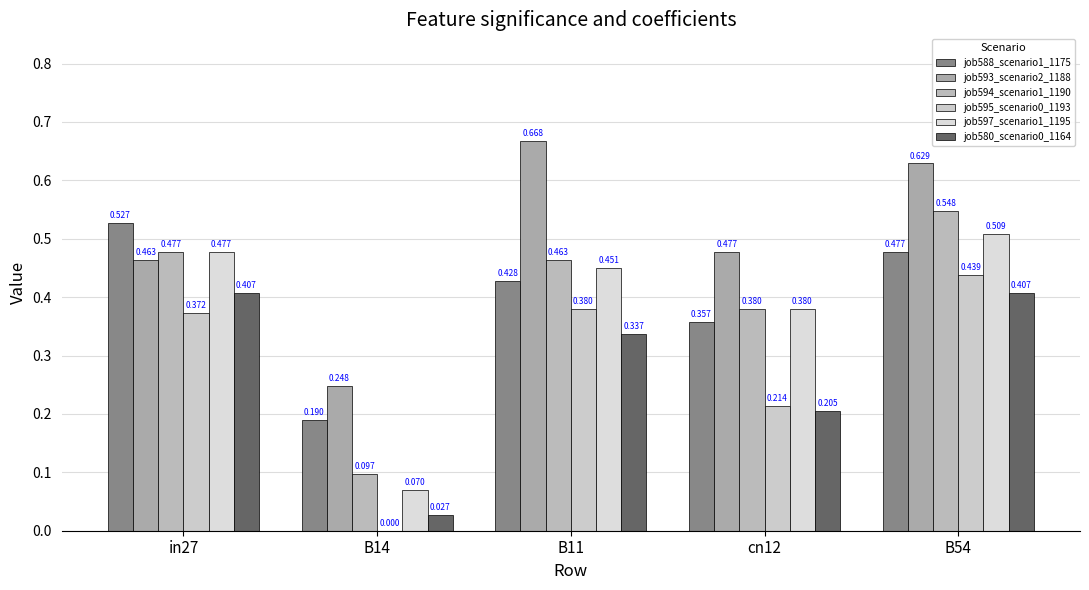

Rank the categories by job580_scenario0_1164 value from highest to lowest.

in27, B54, B11, cn12, B14